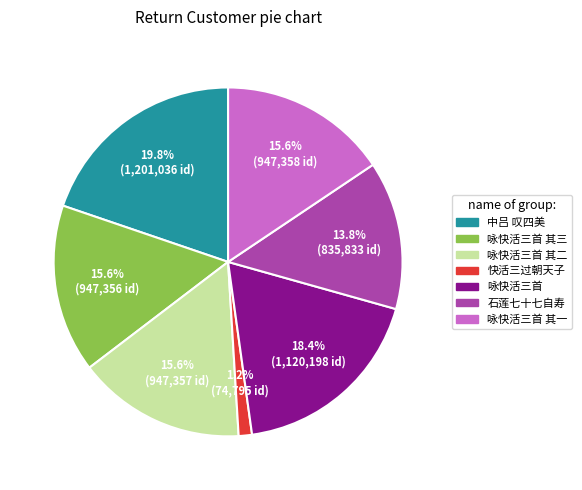

Does any single category account for the majority?

No